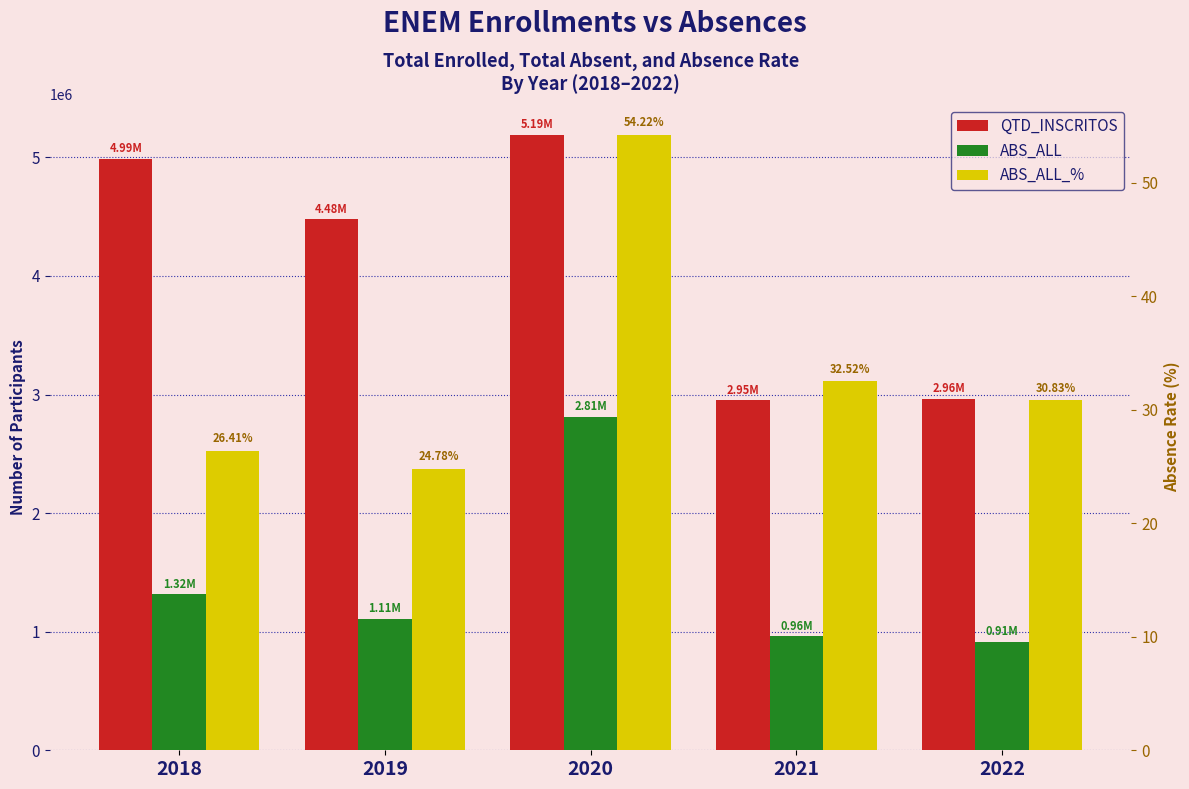

At which label does ABS_ALL first exceed 1109971?

2018